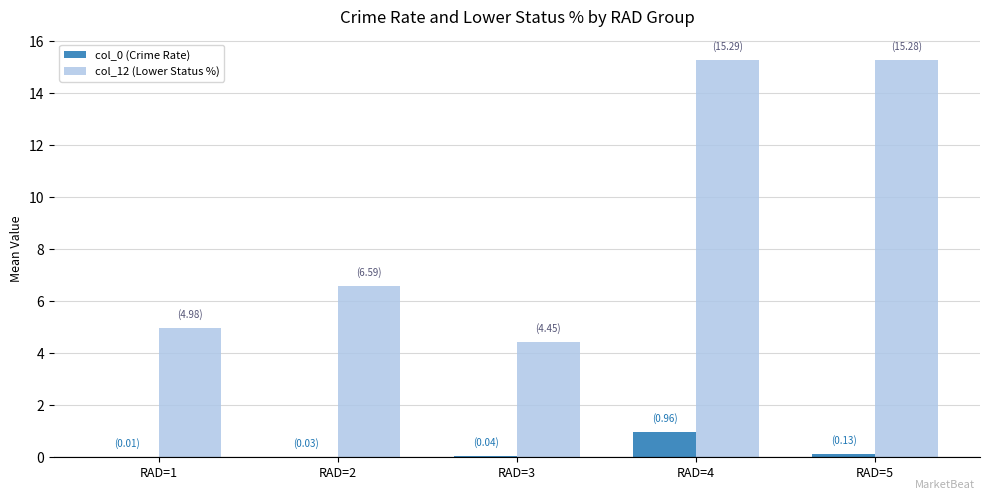

At which category is the sum across all series the highest?

RAD=4